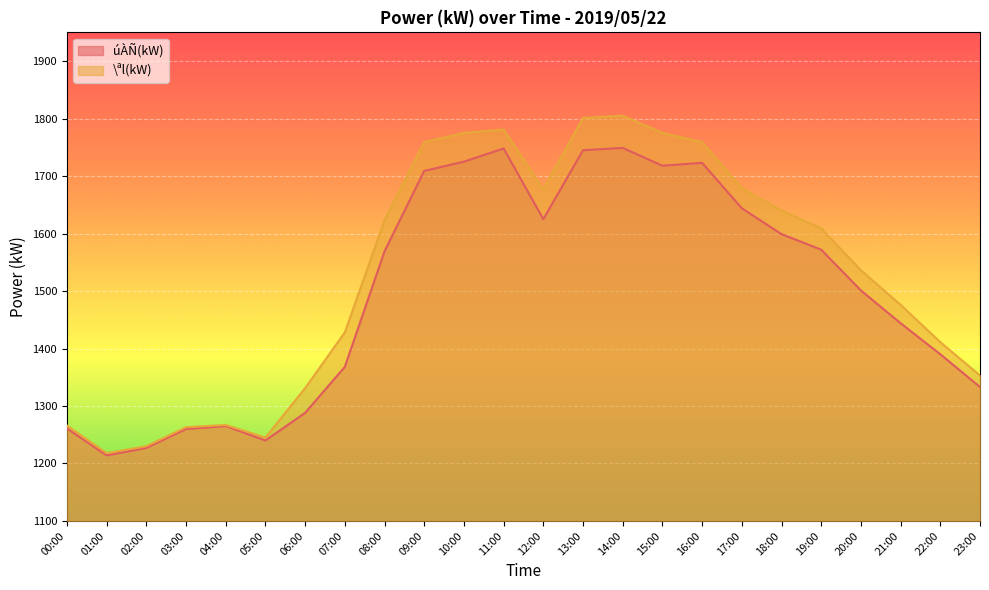

True or false: \ªl(kW) and úÀÑ(kW) intersect in this chart.

False